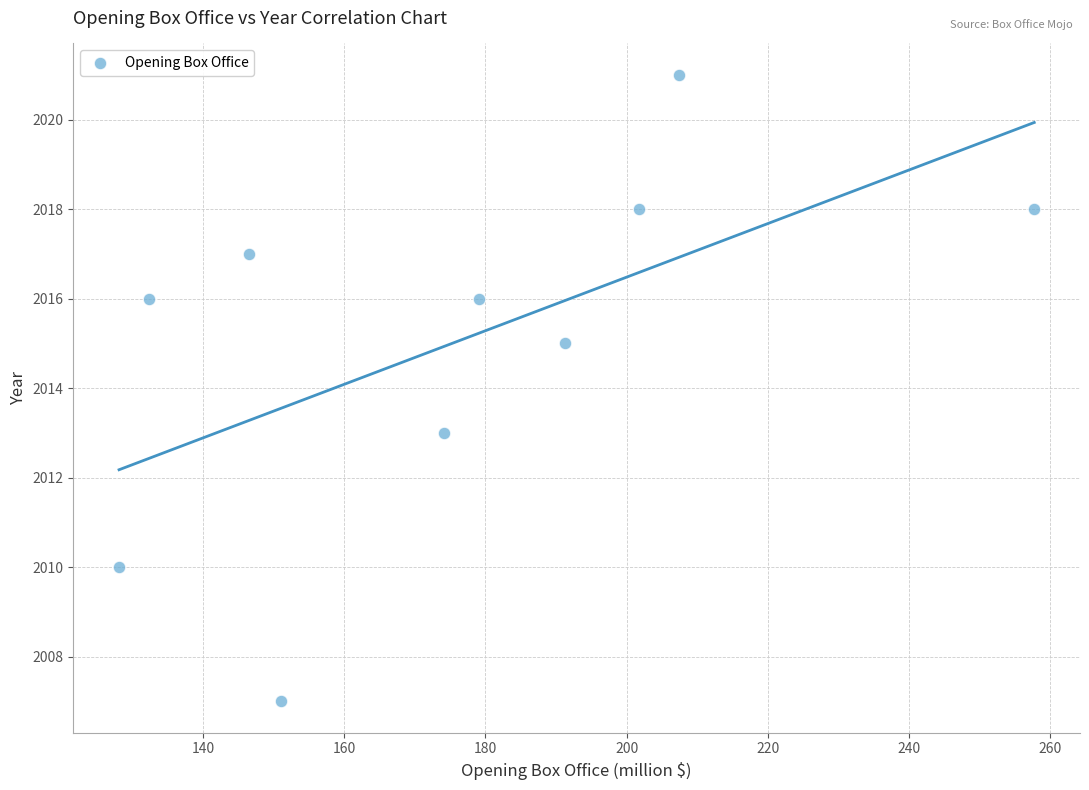

What is the range of Y values (max minus min)?

14